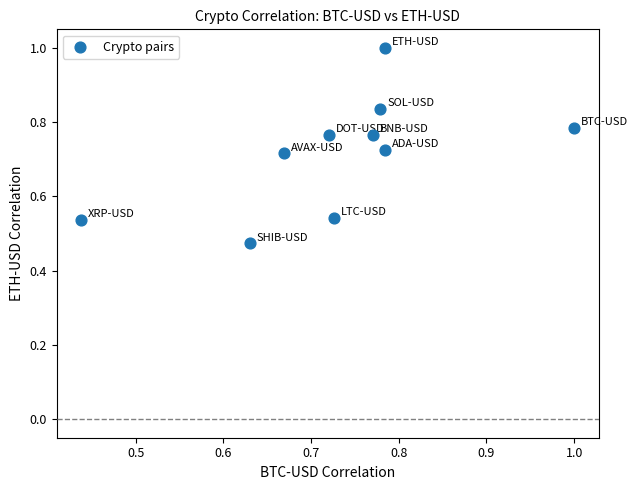

How many data points are displayed?

10